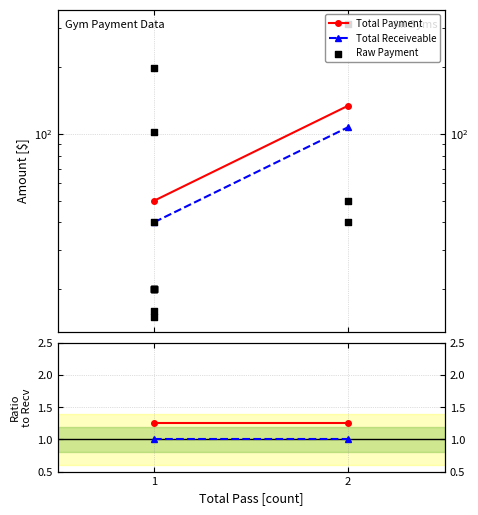

Approximately how many times larger is the value at 2 compared to 1?

7.8